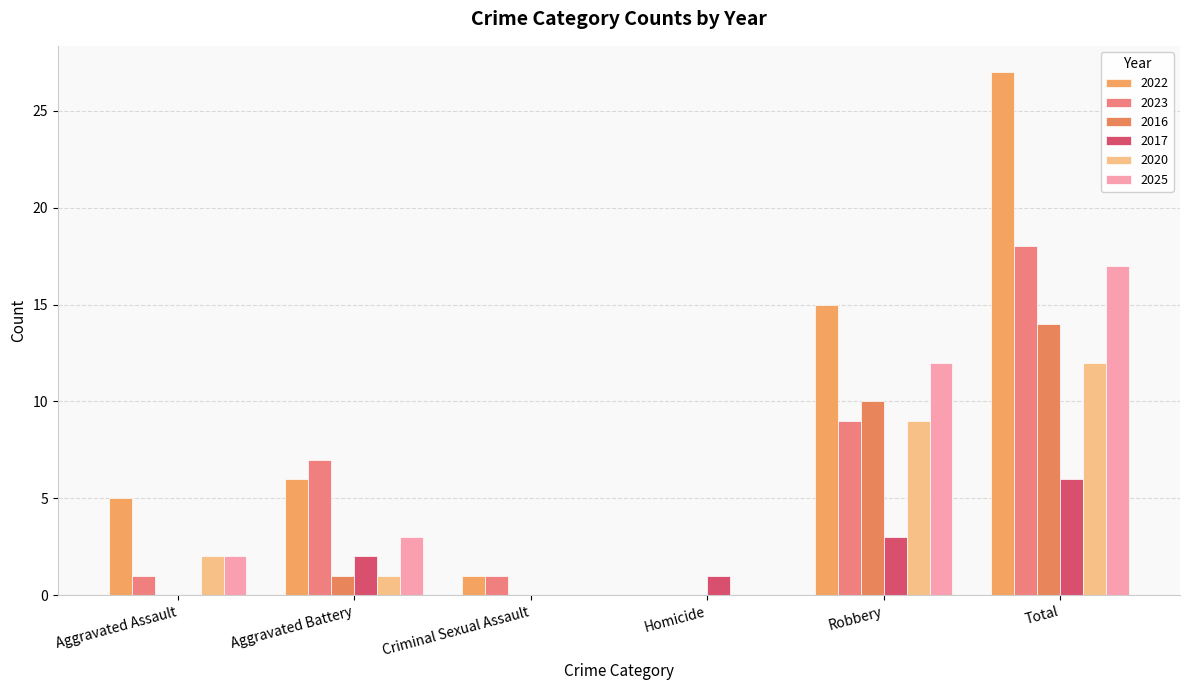

What is the average value of the 2023 series?

6